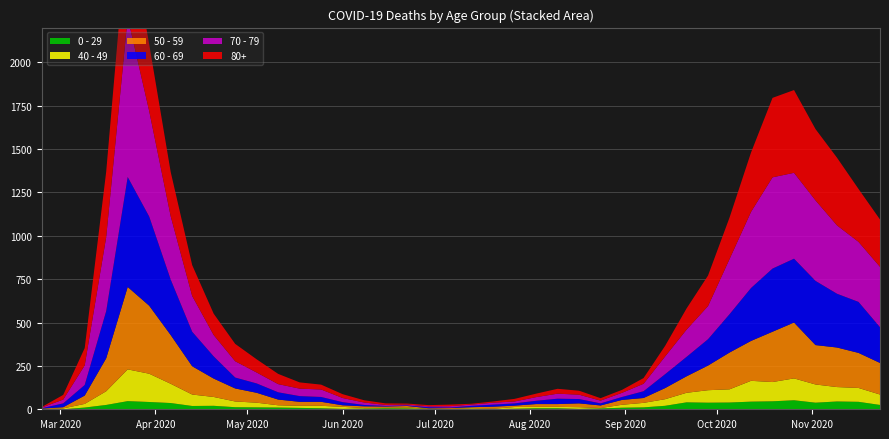

Reading left to right, what are all the values shown in this chart?

0 - 29: 2020-02-24=1	2020-03-02=0	2020-03-09=10	2020-03-16=25	2020-03-23=47	2020-03-30=42	2020-04-06=36	2020-04-13=19	2020-04-20=20	2020-04-27=12	2020-05-04=11	2020-05-11=10	2020-05-18=8	2020-05-25=6	2020-06-01=2	2020-06-08=4	2020-06-15=6	2020-06-22=5	2020-06-29=2	2020-07-06=1	2020-07-13=2	2020-07-20=1	2020-07-27=3	2020-08-03=6	2020-08-10=6	2020-08-17=2	2020-08-24=5	2020-08-31=9	2020-09-07=11	2020-09-14=20	2020-09-21=40	2020-09-28=38	2020-10-05=39	2020-10-12=44	2020-10-19=46	2020-10-26=52	2020-11-02=38	2020-11-09=45	2020-11-16=43	2020-11-23=25
40 - 49: 2020-02-24=0	2020-03-02=5	2020-03-09=21	2020-03-16=79	2020-03-23=183	2020-03-30=163	2020-04-06=111	2020-04-13=66	2020-04-20=51	2020-04-27=33	2020-05-04=27	2020-05-11=13	2020-05-18=12	2020-05-25=14	2020-06-01=12	2020-06-08=3	2020-06-15=2	2020-06-22=5	2020-06-29=1	2020-07-06=1	2020-07-13=4	2020-07-20=2	2020-07-27=10	2020-08-03=8	2020-08-10=8	2020-08-17=10	2020-08-24=2	2020-08-31=17	2020-09-07=26	2020-09-14=38	2020-09-21=55	2020-09-28=72	2020-10-05=76	2020-10-12=120	2020-10-19=111	2020-10-26=126	2020-11-02=105	2020-11-09=83	2020-11-16=80	2020-11-23=60
50 - 59: 2020-02-24=3	2020-03-02=7	2020-03-09=48	2020-03-16=190	2020-03-23=475	2020-03-30=392	2020-04-06=281	2020-04-13=163	2020-04-20=106	2020-04-27=75	2020-05-04=57	2020-05-11=33	2020-05-18=23	2020-05-25=23	2020-06-01=9	2020-06-08=10	2020-06-15=8	2020-06-22=9	2020-06-29=3	2020-07-06=5	2020-07-13=6	2020-07-20=12	2020-07-27=8	2020-08-03=16	2020-08-10=16	2020-08-17=22	2020-08-24=15	2020-08-31=28	2020-09-07=28	2020-09-14=64	2020-09-21=95	2020-09-28=142	2020-10-05=212	2020-10-12=230	2020-10-19=290	2020-10-26=322	2020-11-02=227	2020-11-09=228	2020-11-16=202	2020-11-23=182
60 - 69: 2020-02-24=2	2020-03-02=22	2020-03-09=61	2020-03-16=272	2020-03-23=634	2020-03-30=514	2020-04-06=320	2020-04-13=199	2020-04-20=128	2020-04-27=63	2020-05-04=54	2020-05-11=42	2020-05-18=33	2020-05-25=28	2020-06-01=18	2020-06-08=8	2020-06-15=3	2020-06-22=3	2020-06-29=6	2020-07-06=3	2020-07-13=8	2020-07-20=12	2020-07-27=13	2020-08-03=19	2020-08-10=31	2020-08-17=25	2020-08-24=12	2020-08-31=17	2020-09-07=39	2020-09-14=80	2020-09-21=112	2020-09-28=152	2020-10-05=221	2020-10-12=305	2020-10-19=364	2020-10-26=368	2020-11-02=370	2020-11-09=310	2020-11-16=294	2020-11-23=206
70 - 79: 2020-02-24=4	2020-03-02=22	2020-03-09=113	2020-03-16=427	2020-03-23=920	2020-03-30=608	2020-04-06=365	2020-04-13=206	2020-04-20=123	2020-04-27=94	2020-05-04=63	2020-05-11=47	2020-05-18=43	2020-05-25=43	2020-06-01=24	2020-06-08=14	2020-06-15=6	2020-06-22=5	2020-06-29=5	2020-07-06=8	2020-07-13=7	2020-07-20=11	2020-07-27=11	2020-08-03=21	2020-08-10=29	2020-08-17=25	2020-08-24=16	2020-08-31=24	2020-09-07=43	2020-09-14=102	2020-09-21=157	2020-09-28=191	2020-10-05=318	2020-10-12=439	2020-10-19=526	2020-10-26=495	2020-11-02=464	2020-11-09=394	2020-11-16=346	2020-11-23=348
80+: 2020-02-24=3	2020-03-02=27	2020-03-09=100	2020-03-16=377	2020-03-23=544	2020-03-30=385	2020-04-06=255	2020-04-13=178	2020-04-20=123	2020-04-27=100	2020-05-04=76	2020-05-11=59	2020-05-18=36	2020-05-25=28	2020-06-01=22	2020-06-08=13	2020-06-15=9	2020-06-22=6	2020-06-29=7	2020-07-06=9	2020-07-13=5	2020-07-20=7	2020-07-27=15	2020-08-03=20	2020-08-10=28	2020-08-17=23	2020-08-24=14	2020-08-31=17	2020-09-07=33	2020-09-14=61	2020-09-21=122	2020-09-28=176	2020-10-05=239	2020-10-12=342	2020-10-19=458	2020-10-26=477	2020-11-02=411	2020-11-09=390	2020-11-16=305	2020-11-23=273